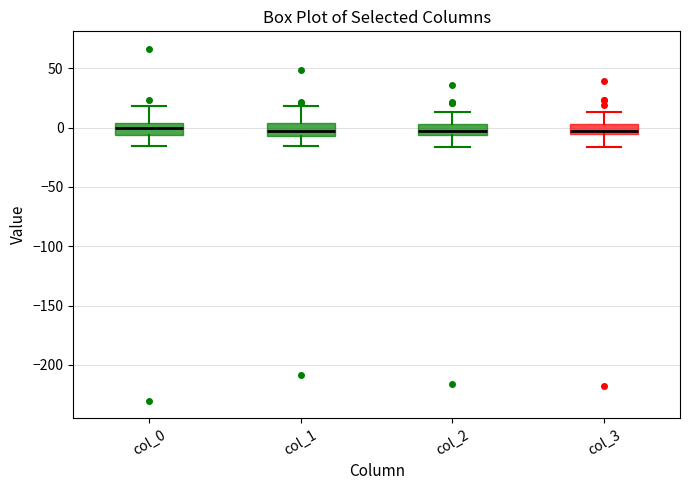

Reading left to right, transcribe this box plot: for each box, give where its median line is, the range the box spans, and where its two whiskers end, as read against the y-axis. The values are not printed on the chart, so give them approximately, as read against the axis.

col_0: median 0, box -5 to 5, whiskers -15 to 20
col_1: median 0, box -5 to 5, whiskers -15 to 20
col_2: median -5 (inside the box), box -5 to 5, whiskers -15 to 15
col_3: median -5 (just above the box's lower edge), box -5 to 5, whiskers -15 to 15